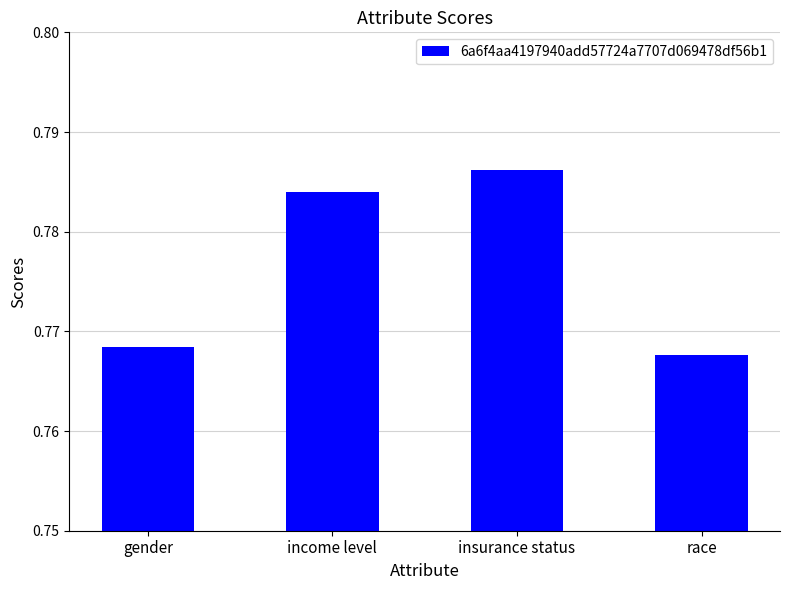

Which category has the highest value across all series?

insurance status